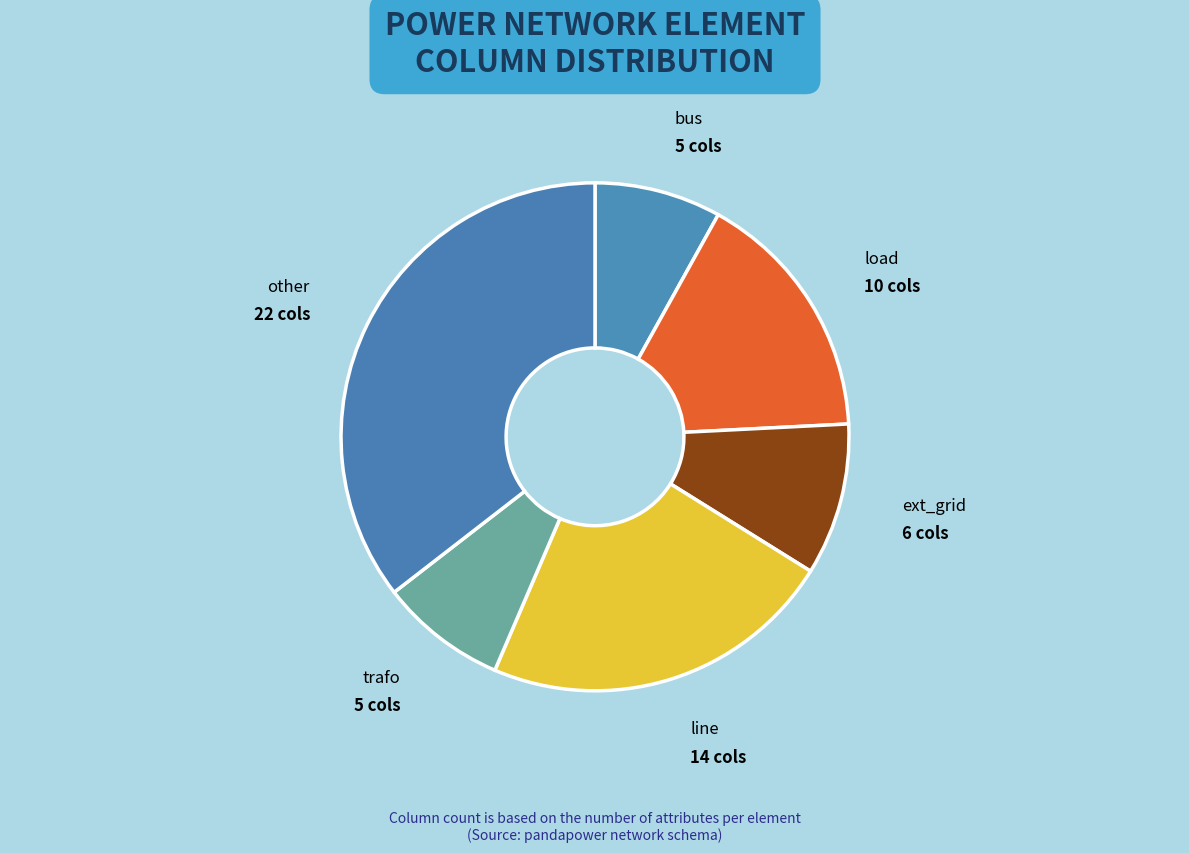

The other slice represents 35% of the pie. True or false?

True